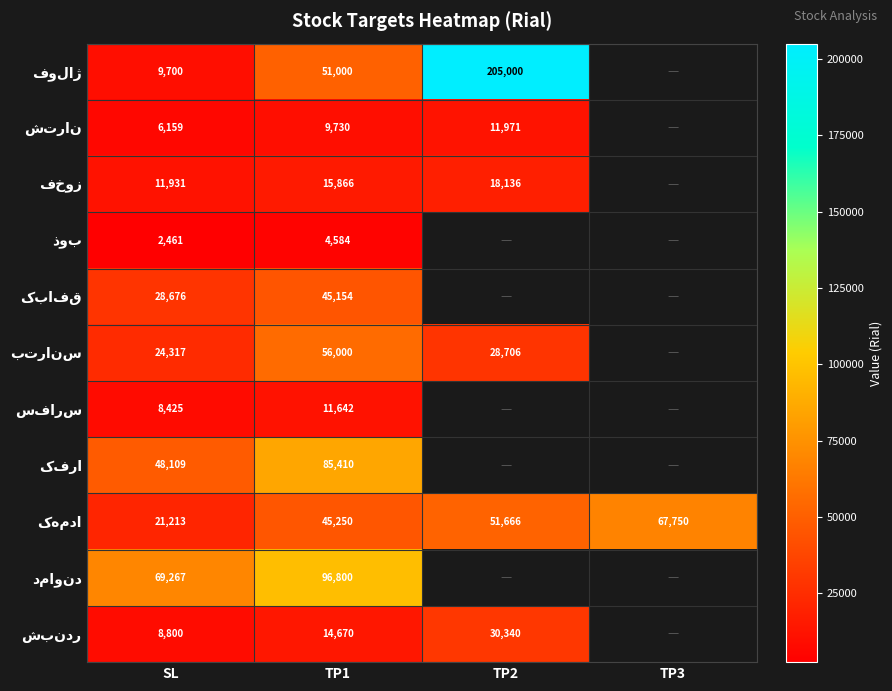

Which has a higher value, TP1 or TP3?

TP3